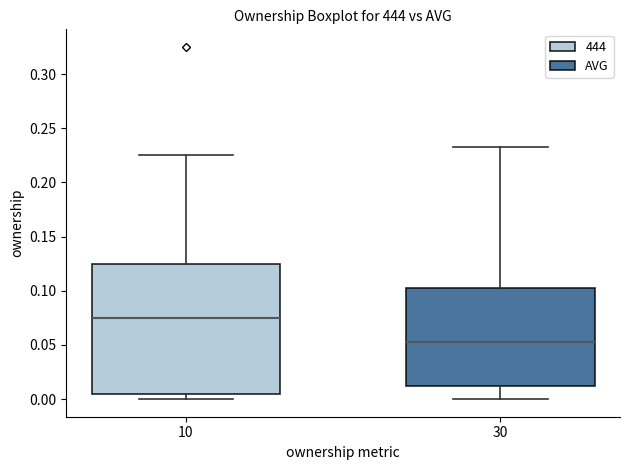

Where does the lower whisker of the box at x = 30 end on the y-axis? The values are not printed on the chart, so give them approximately, as read against the axis.

0.000